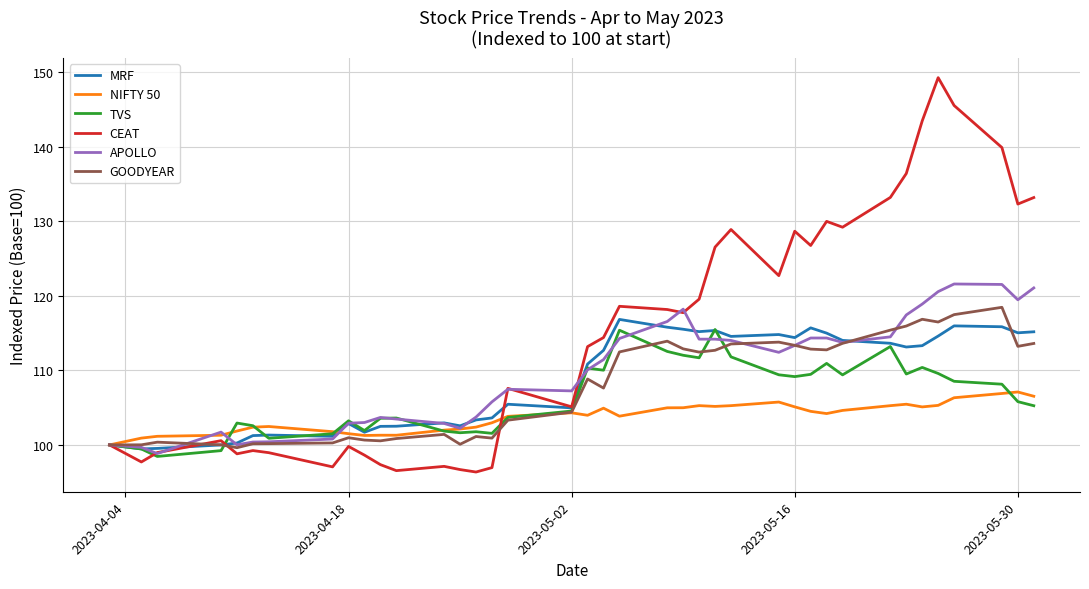

What are all the series names shown in the legend?

MRF, NIFTY 50, TVS, CEAT, APOLLO, GOODYEAR